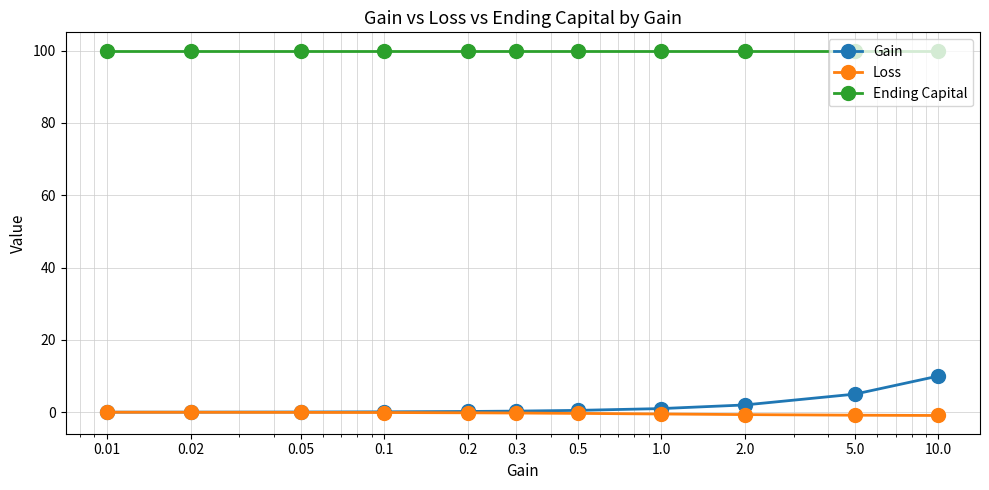

What is the difference between the maximum and second lowest values in the Loss series?

0.8